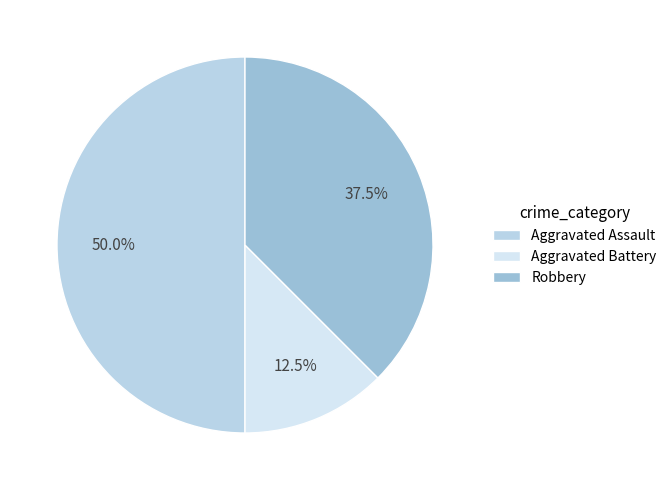

Is there any slice that represents more than half of the pie?

No